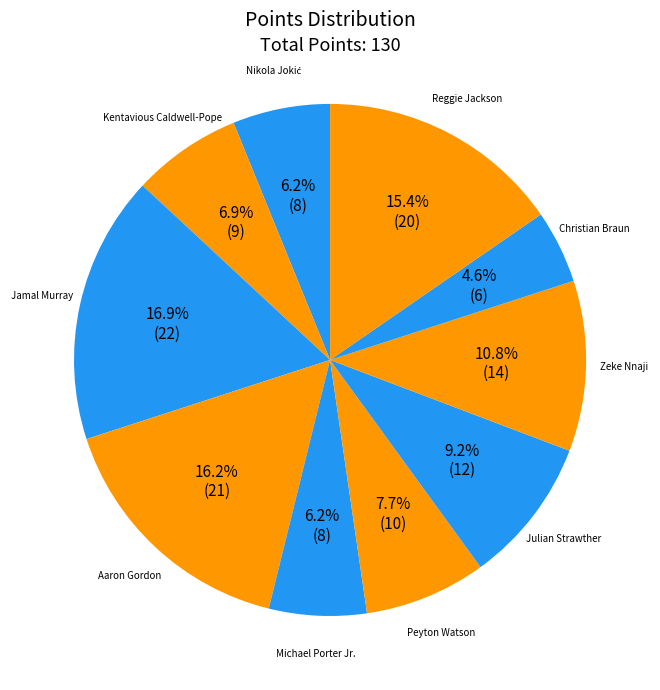

Approximately how many times larger is the value at Kentavious Caldwell-Pope compared to Reggie Jackson?

0.4